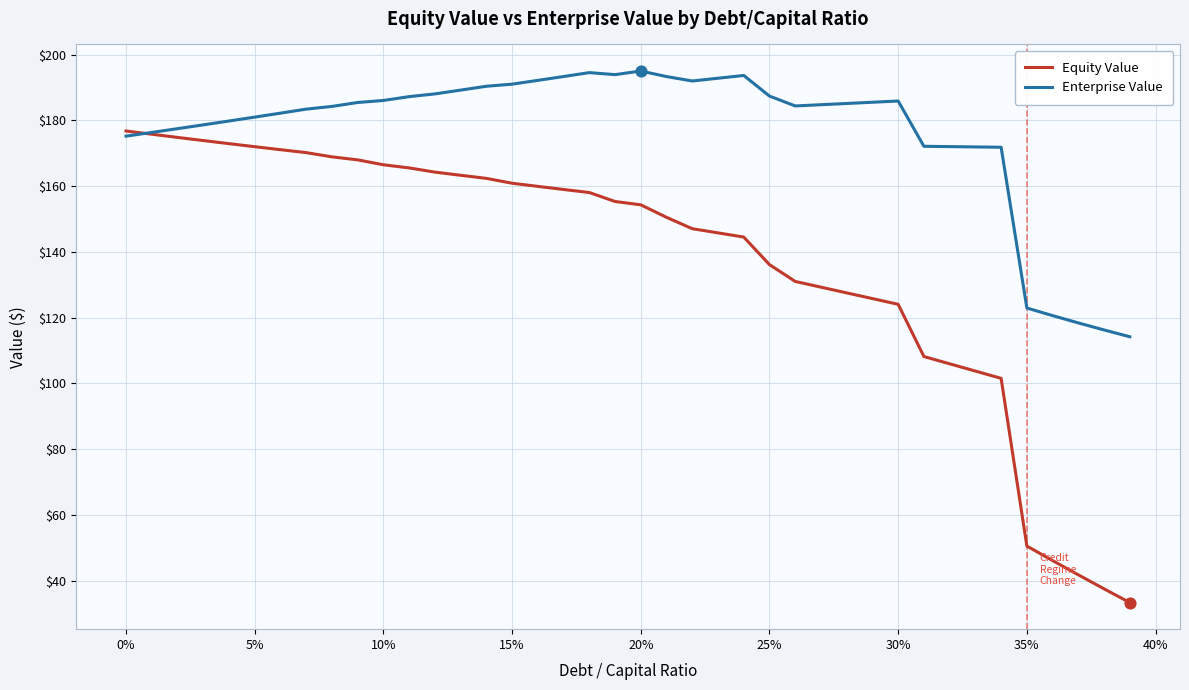

Which series has the largest range (max minus min)?

Equity Value